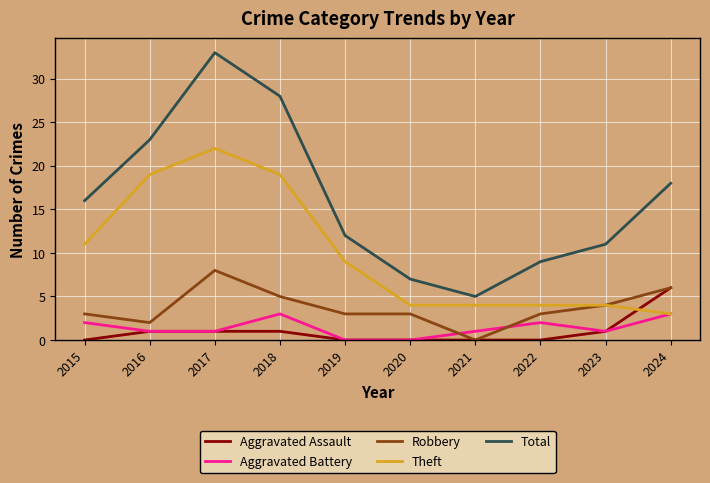

Reading right to left, what are all the values shown in this chart?

Aggravated Assault: 6	1	0	0	0	0	1	1	1	0
Aggravated Battery: 3	1	2	1	0	0	3	1	1	2
Robbery: 6	4	3	0	3	3	5	8	2	3
Theft: 3	4	4	4	4	9	19	22	19	11
Total: 18	11	9	5	7	12	28	33	23	16